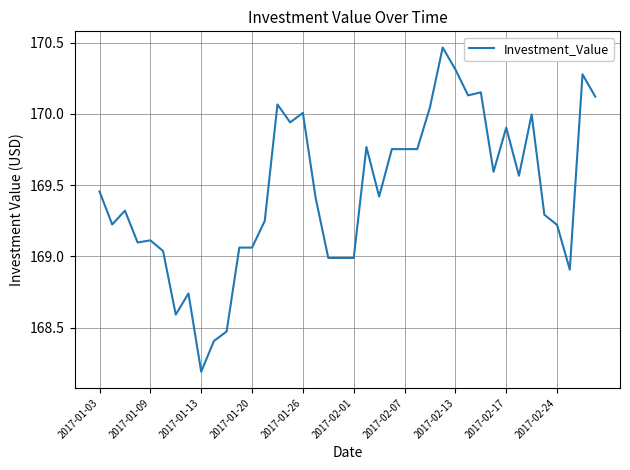

How many lines are shown in the chart?

1